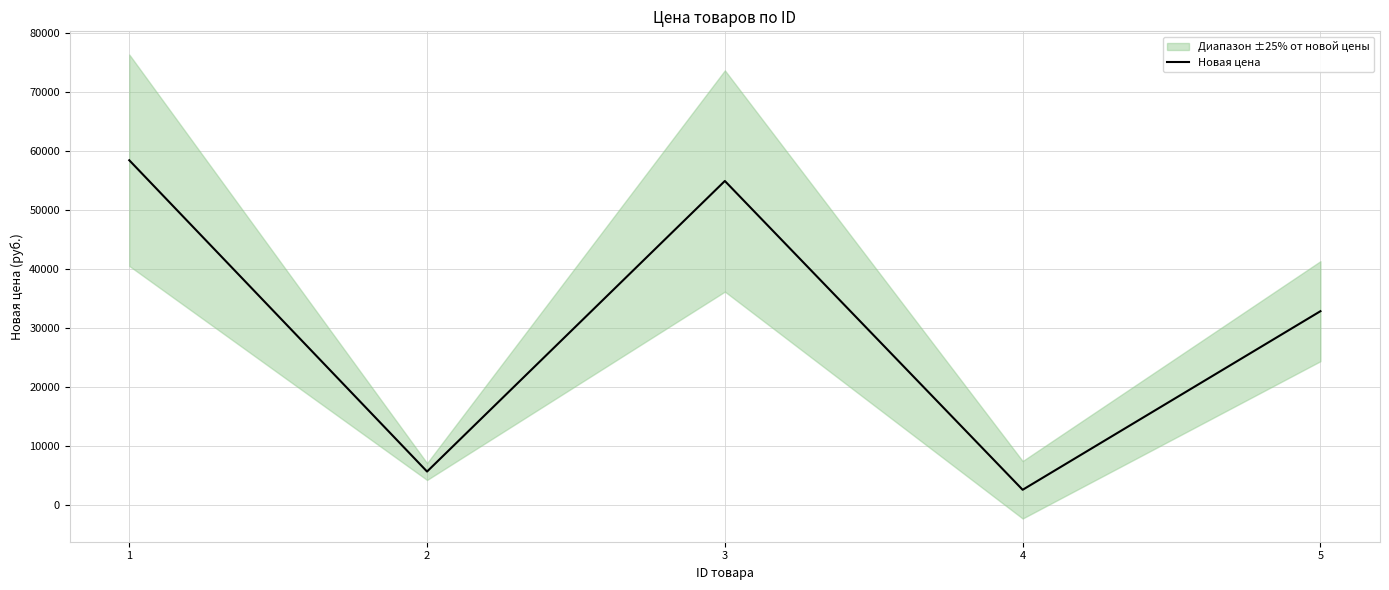

How many points are lower than both their immediate neighbors (excluding endpoints)?

2